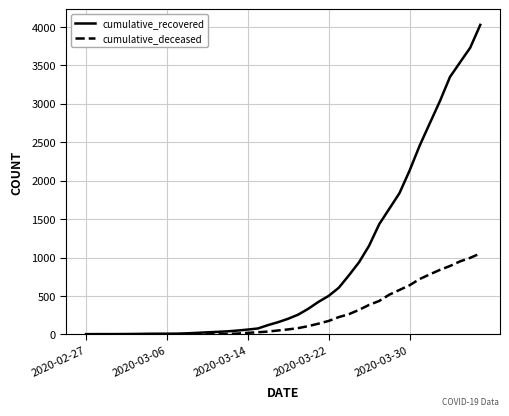

Which series has the widest spread of values?

cumulative_recovered